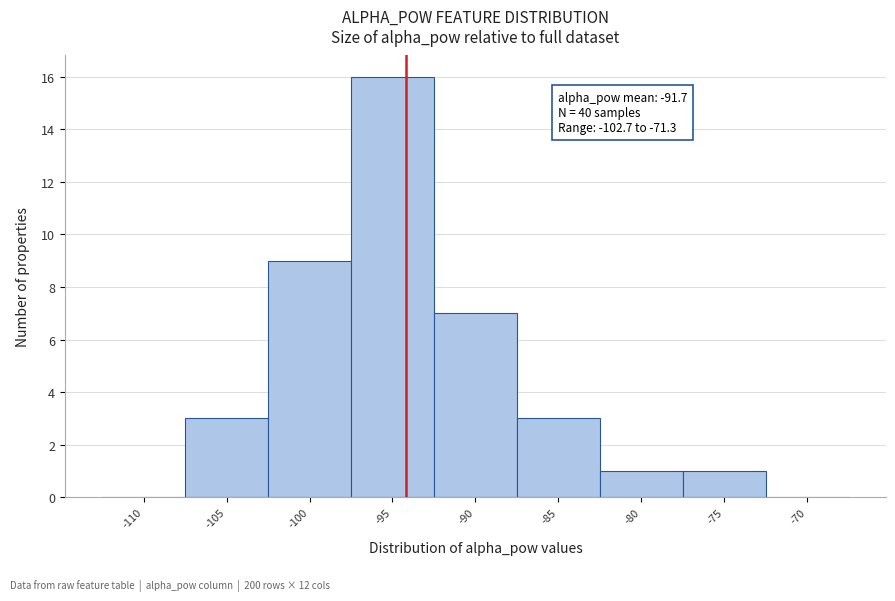

Reading left to right, transcribe all the data shown in this chart.

-110=0	-105=3	-100=9	-95=16	-90=7	-85=3	-80=1	-75=1	-70=0